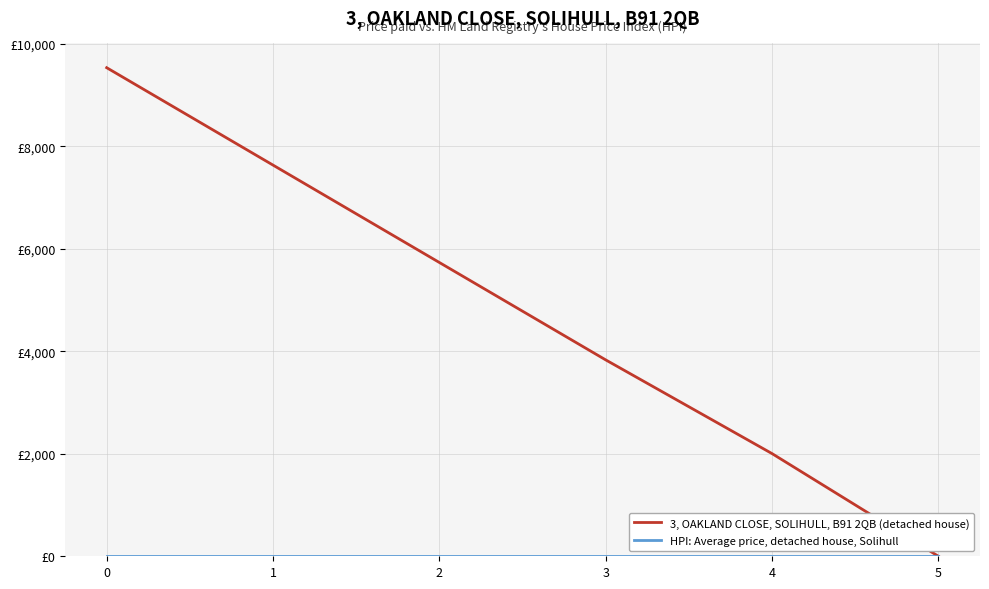

What is the spread (max minus min) of values at 0?

9530.8